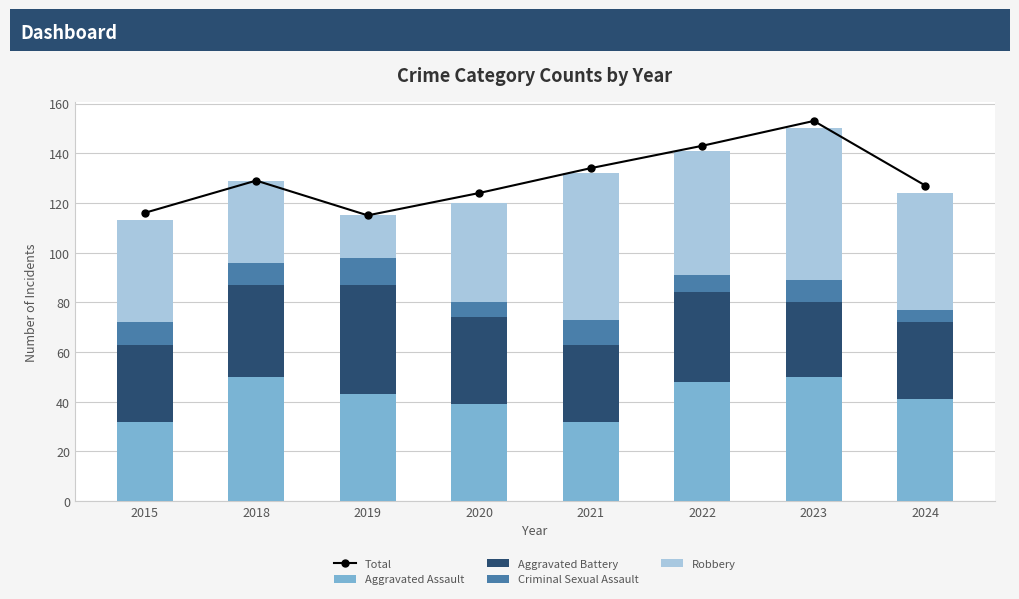

At which label does Criminal Sexual Assault first exceed 9?

2019